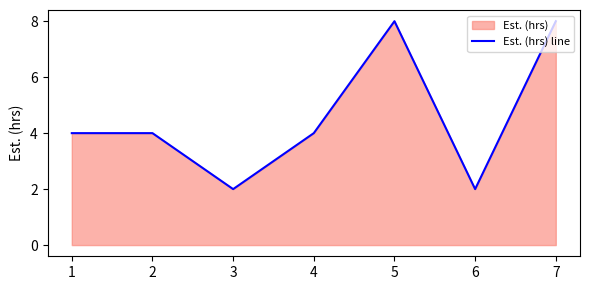

Which category has the lowest value across all series?

3